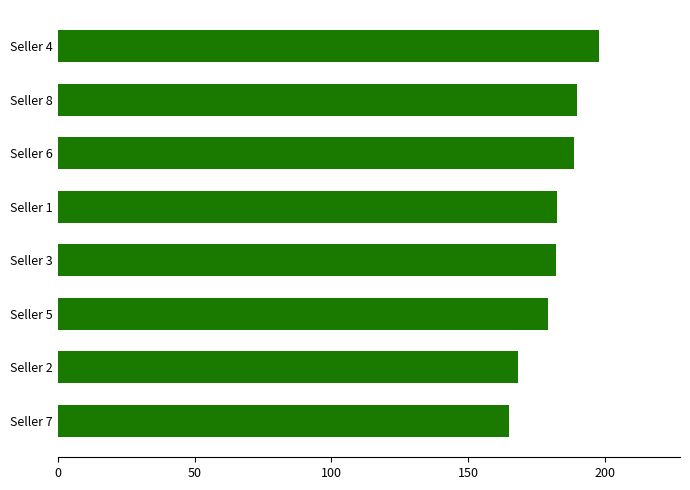

What is the sum of the values at Seller 2 and Seller 3?

350.1